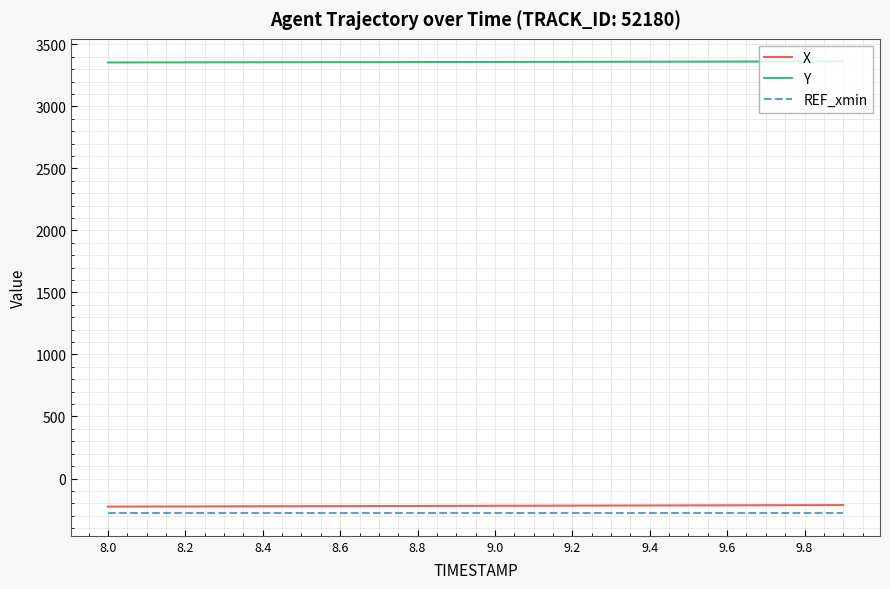

True or false: Y and X intersect in this chart.

False